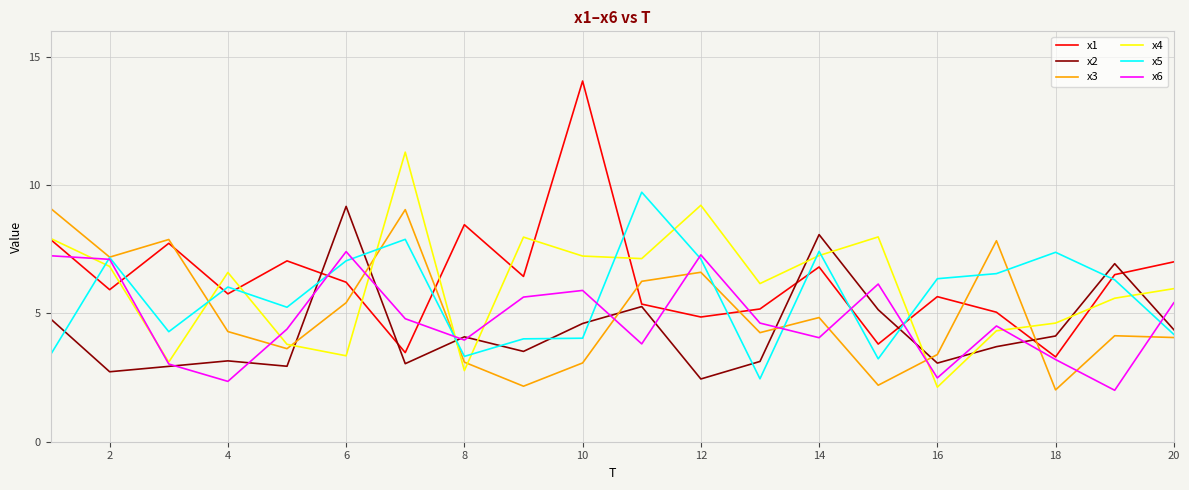

Which series has the widest spread of values?

x1